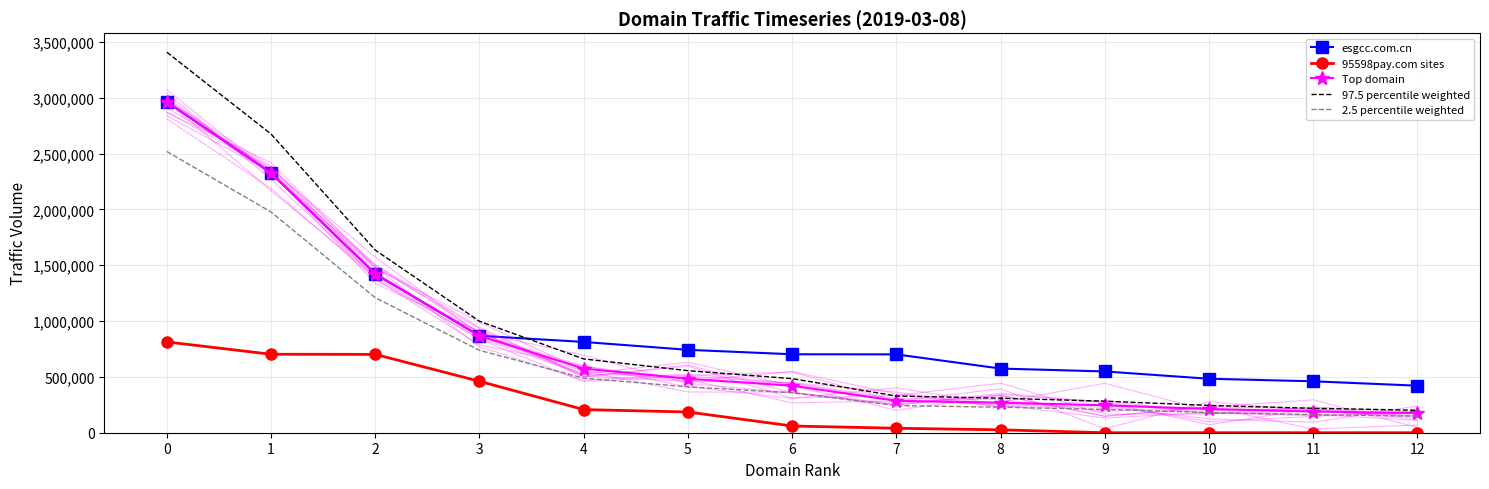

Reading left to right, transcribe all the data shown in this chart.

esgcc.com.cn: 0=2963053.0	1=2325573.0	2=1422067.0	3=868034.0	4=812991.0	5=742323.0	6=702557.0	7=701588.0	8=574531.0	9=548723.0	10=483263.0	11=460515.0	12=421112.0
95598pay.com sites: 0=812991.0	1=702557.0	2=701588.0	3=460515.0	4=207145.0	5=185654.0	6=60169.0	7=39977.0	8=25963.0	9=0.0	10=0.0	11=0.0	12=0.0
Top domain: 0=2963053.0	1=2325573.0	2=1422067.0	3=868034.0	4=574531.0	5=483263.0	6=421112.0	7=285916.0	8=268688.0	9=245630.0	10=212583.0	11=190016.0	12=174948.0
97.5 percentile weighted: 0=3407510.9	1=2674408.9	2=1635377.0	3=998239.1	4=660710.6	5=555752.4	6=484278.8	7=328803.4	8=308991.2	9=282474.5	10=244470.4	11=218518.4	12=201190.2
2.5 percentile weighted: 0=2518595.0	1=1976737.1	2=1208756.9	3=737828.9	4=488351.3	5=410773.5	6=357945.2	7=243028.6	8=228384.8	9=208785.5	10=180695.5	11=161513.6	12=148705.8